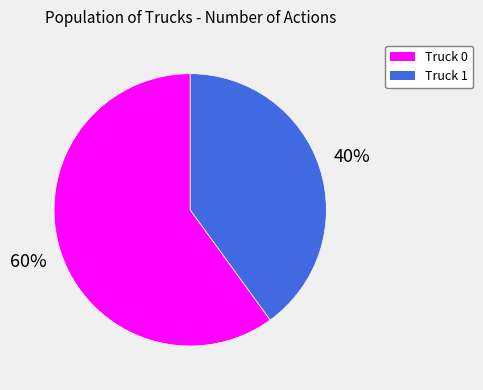

Is there any slice that represents more than half of the pie?

Yes